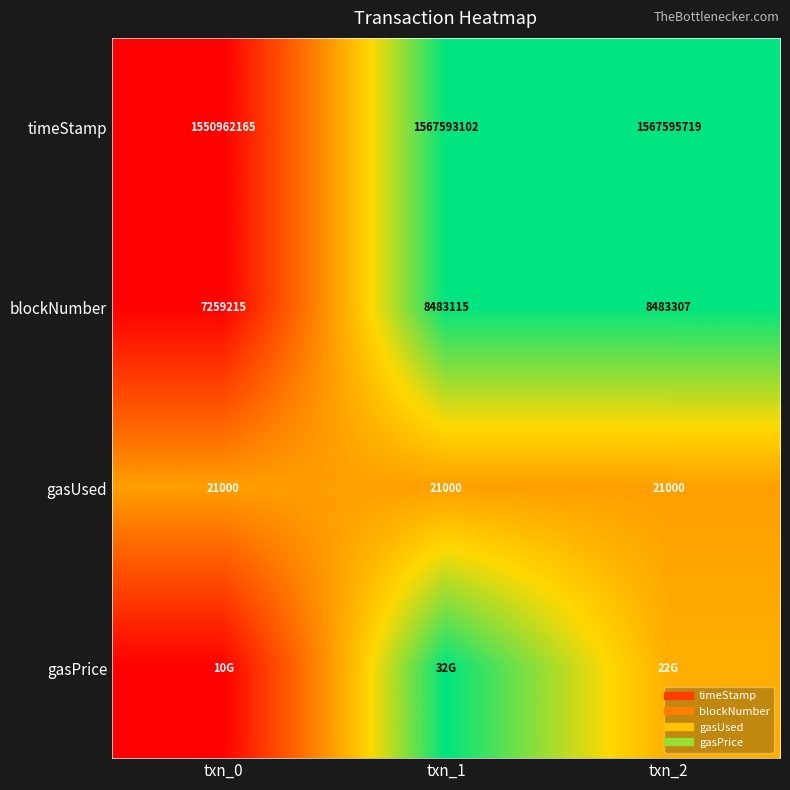

At which category is the sum across all series the highest?

txn_1